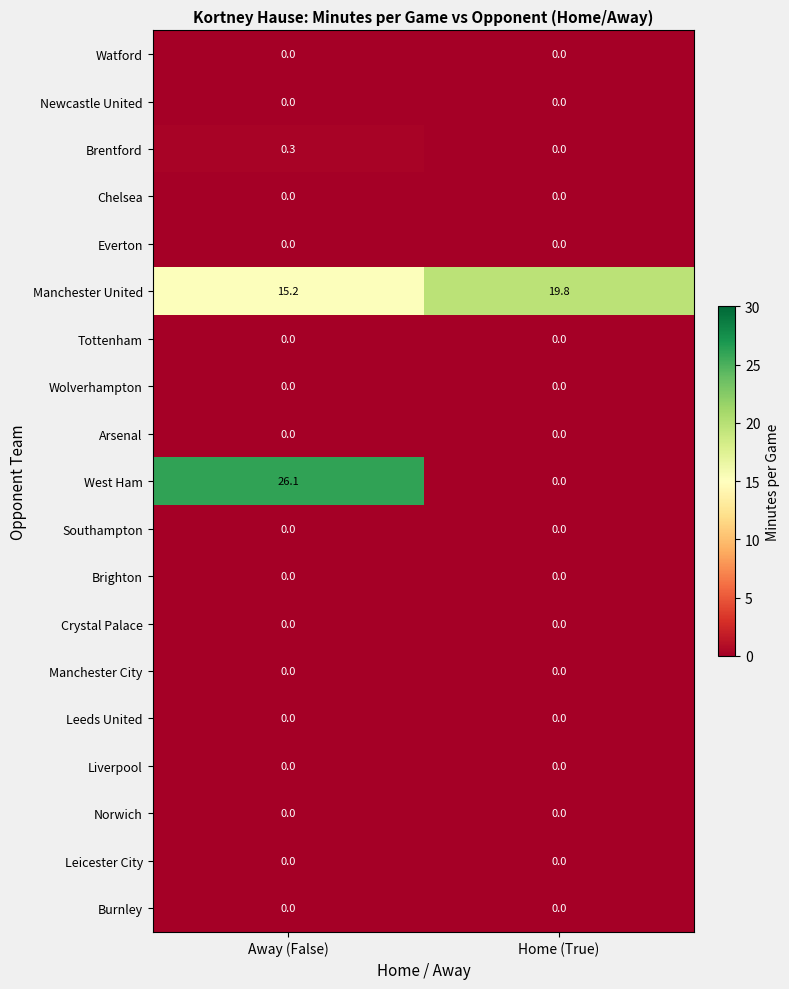

At which label does West Ham first exceed 26?

Away (False)